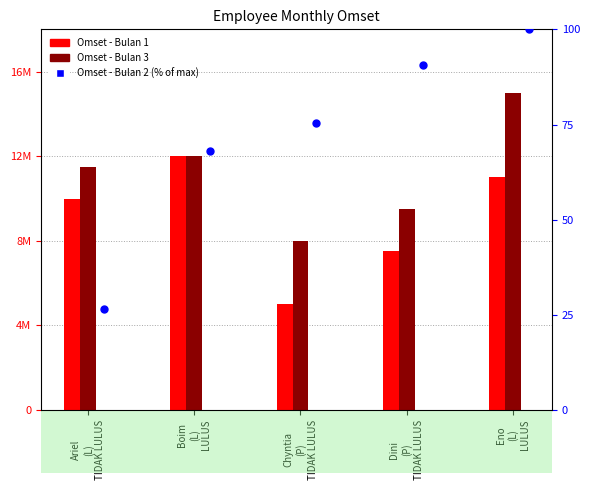

Is the value of Omset - Bulan 2 (% of max) at Chyntia
(P)
TIDAK LULUS greater than the value of Omset - Bulan 1 at Eno
(L)
LULUS?

No